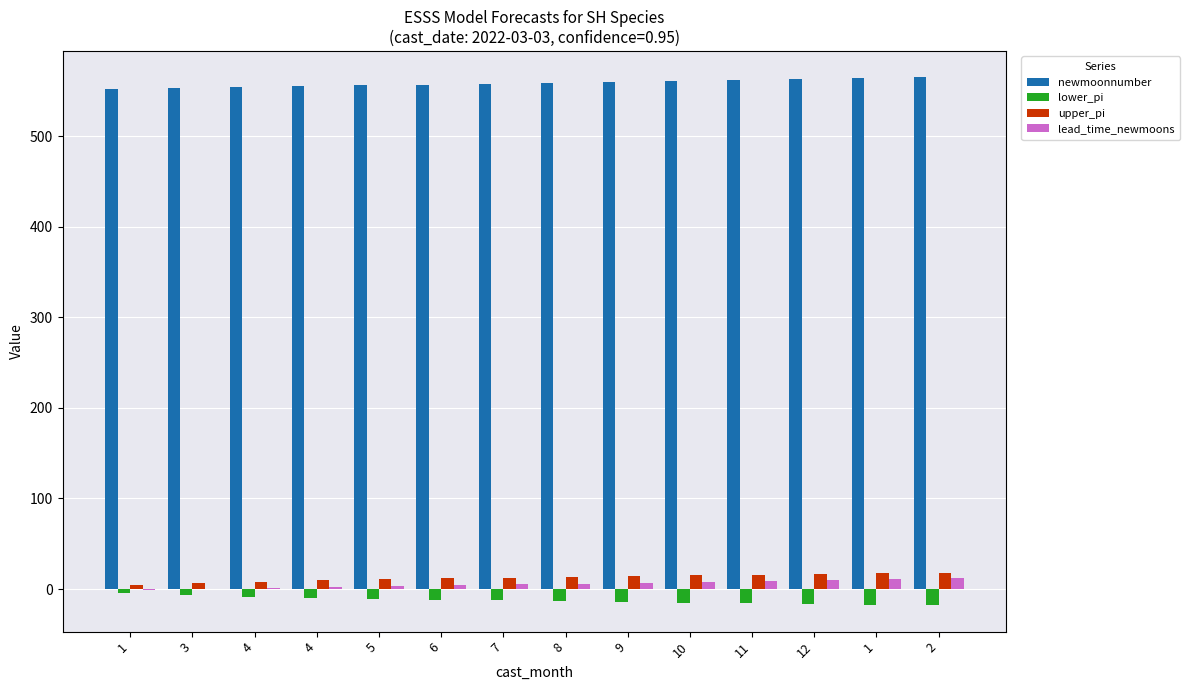

How many groups of bars are there?

14